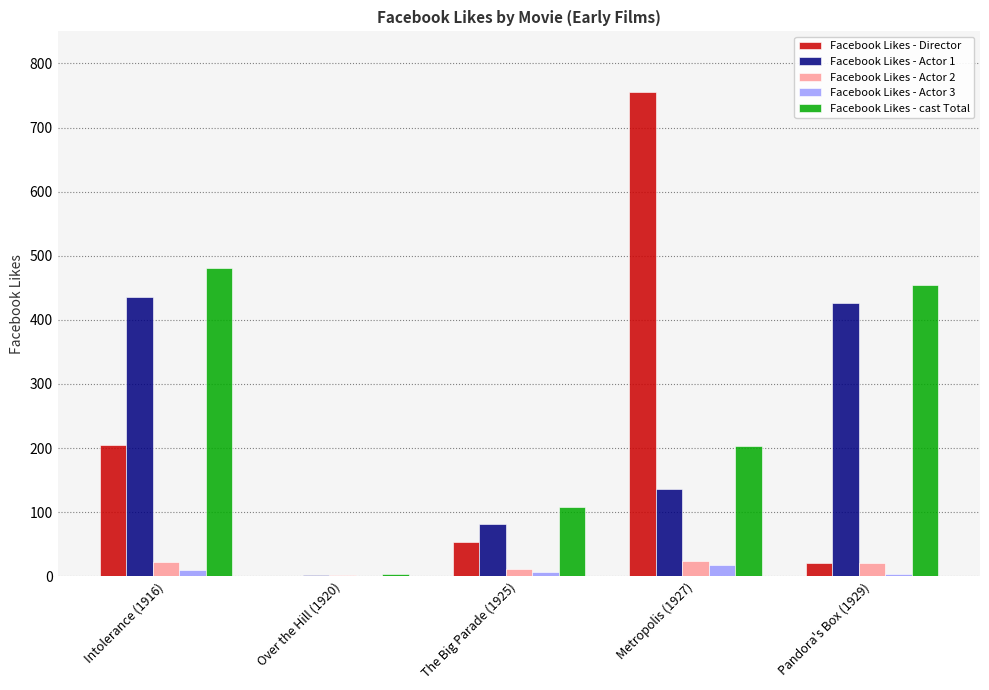

Does the chart contain stacked bars?

No